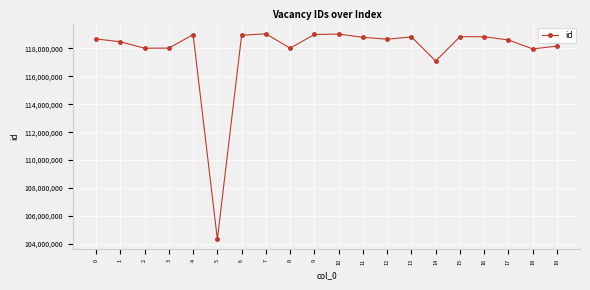

At which label is the value closest to 111689113?

14